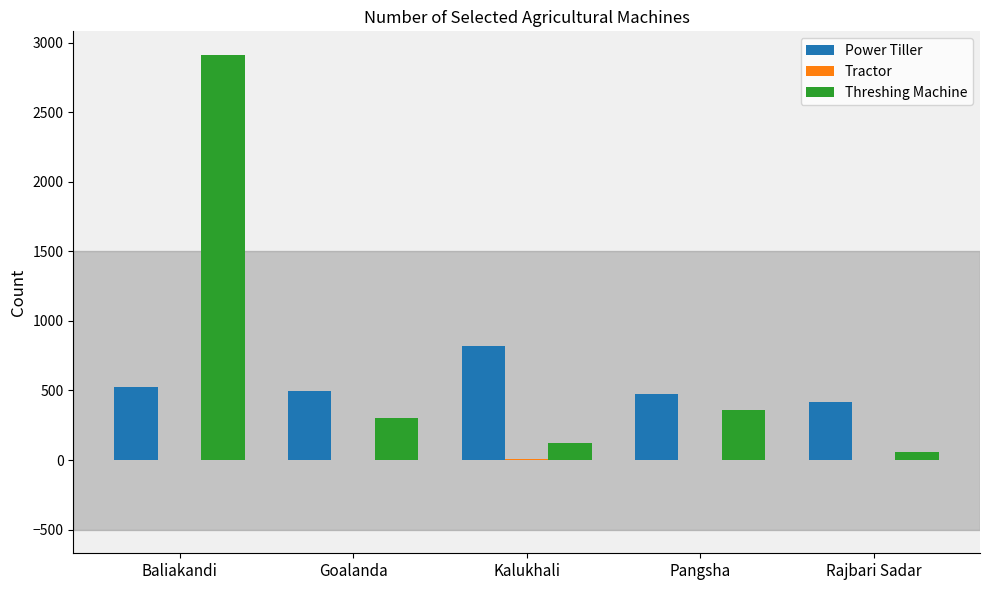

Where is Threshing Machine nearest to the value 1486?

Pangsha